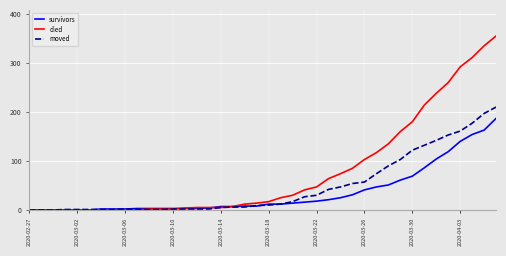

What is the maximum value shown in the chart?

355